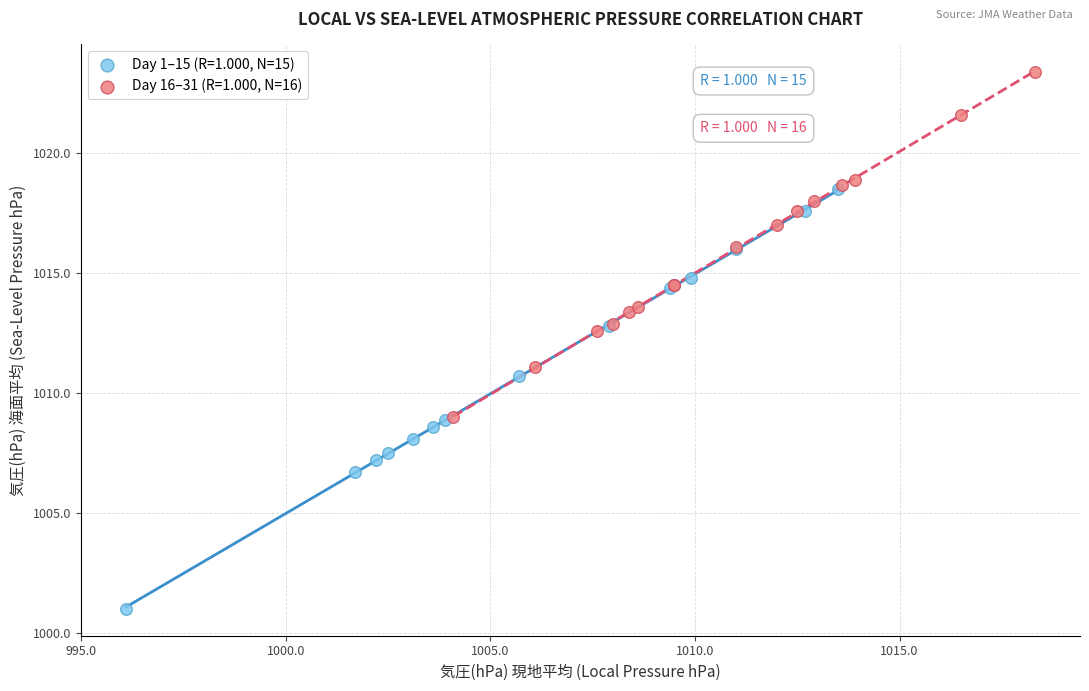

Which series contains the highest Y value?

Day 16–31 (R=1.000, N=16)